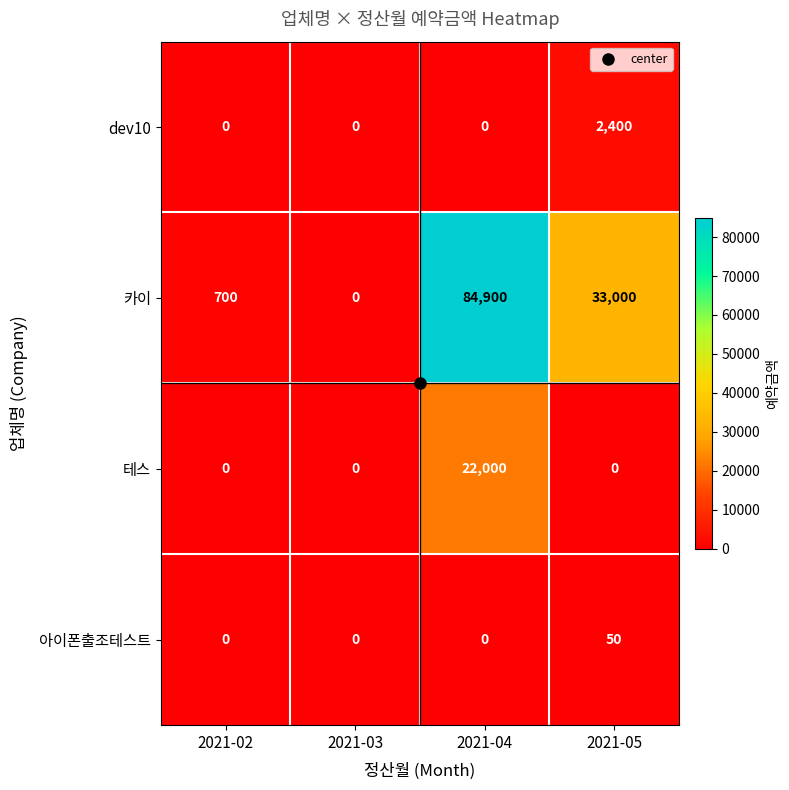

What is the greatest value displayed?

84900